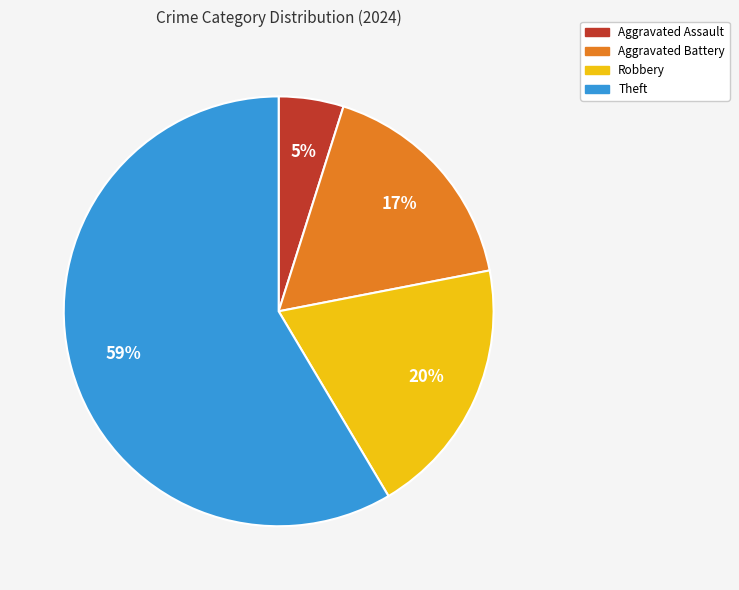

Do Robbery and Aggravated Assault together represent more than half of the pie?

No